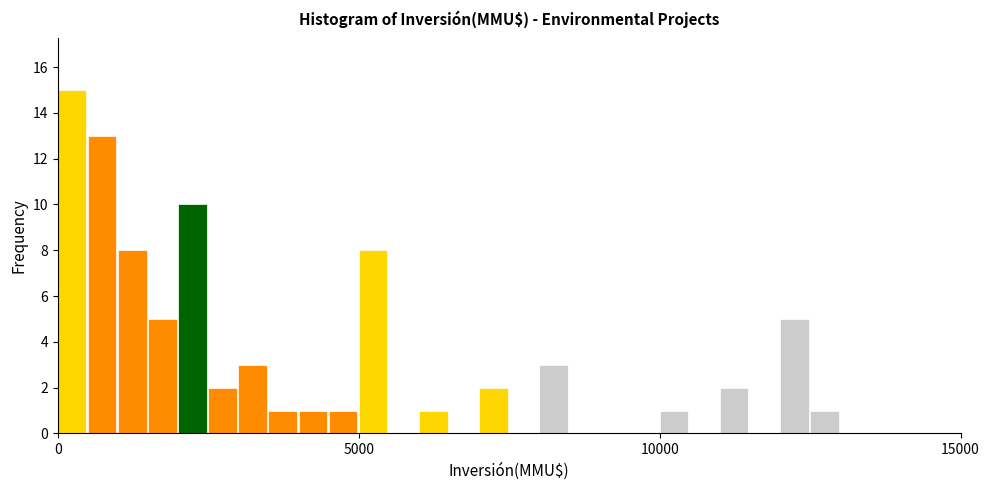

Around what value on the x-axis is the tallest bar? Give the approximate position of its centre, as read against the axis.

0